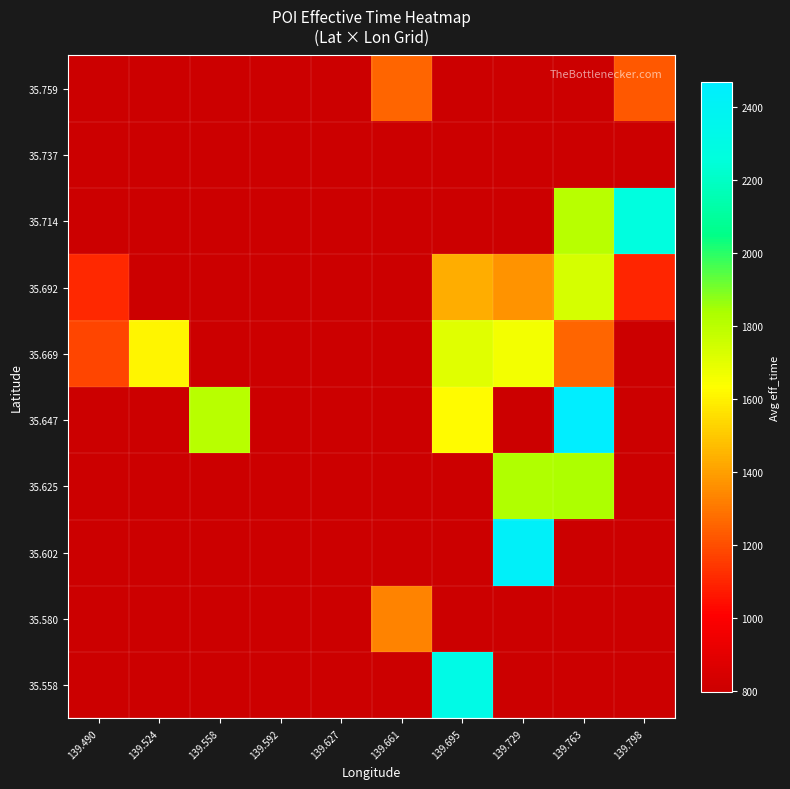

How many series are shown in this chart?

10